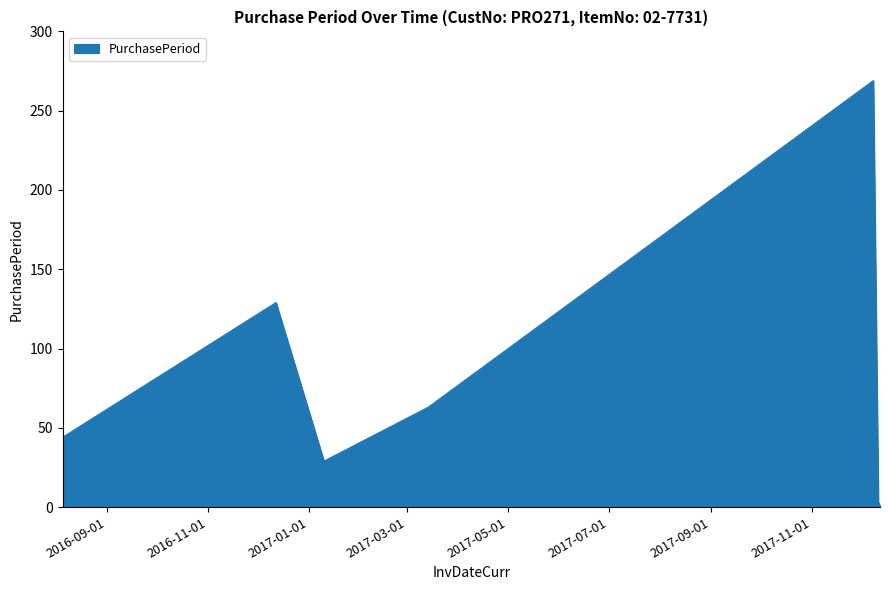

How many interior local peaks (higher than both neighbors) does the data have?

2